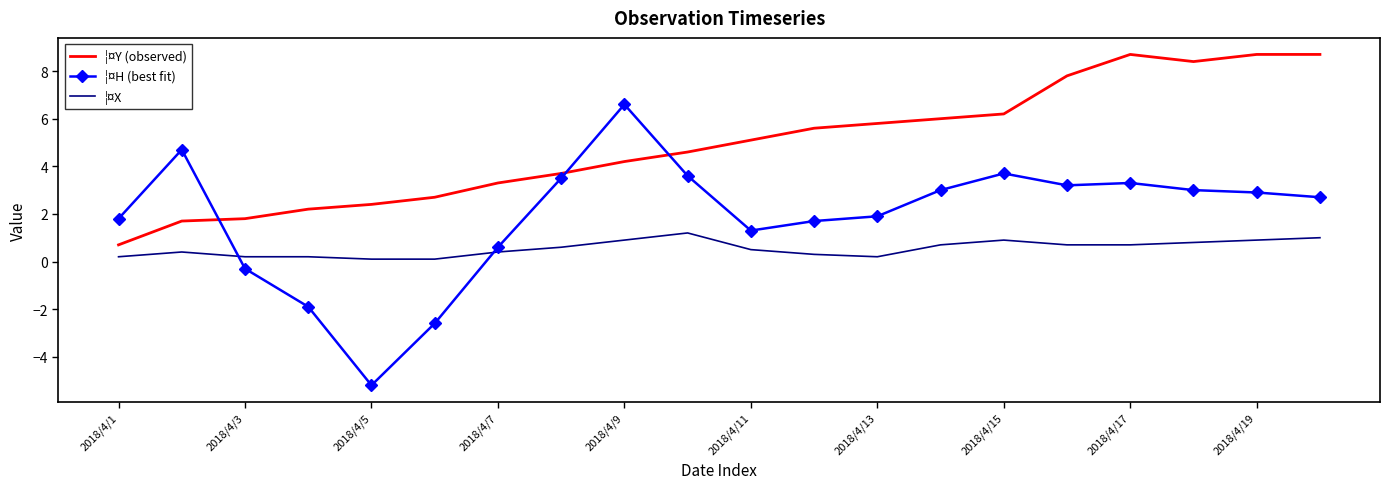

Which series has the widest spread of values?

¦¤H (best fit)